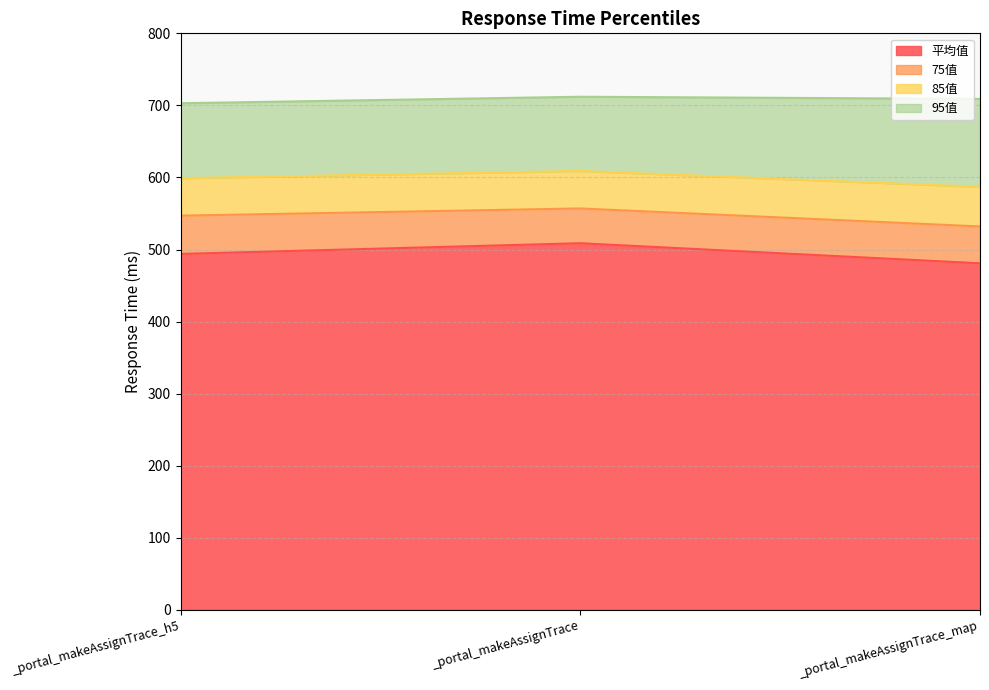

What is the label of the 3rd point from the right?

_portal_makeAssignTrace_h5